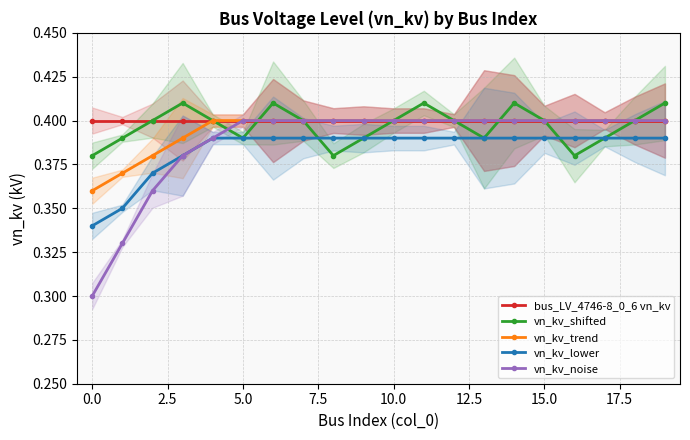

Where is the first local minimum for vn_kv_shifted?

5.0